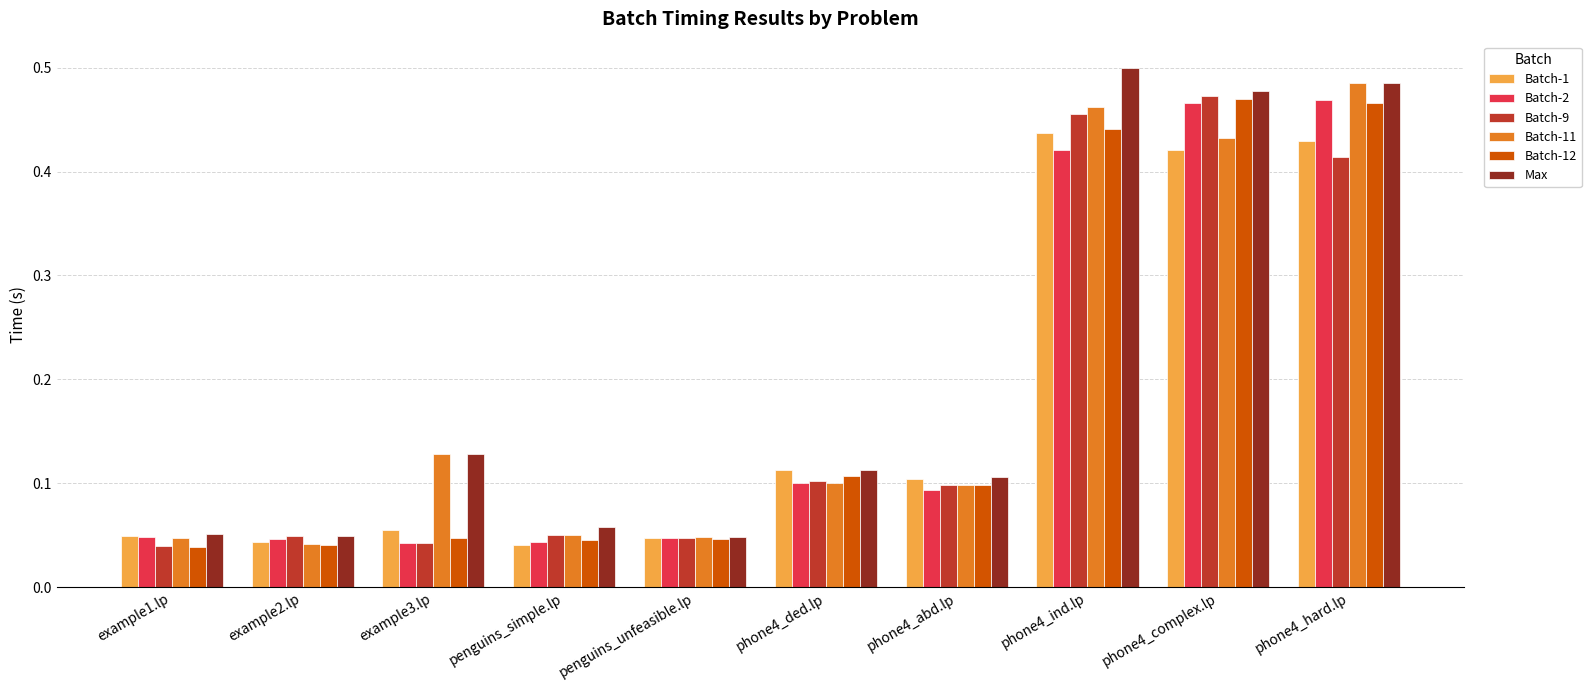

The value of Max at phone4_complex.lp is 0.6. True or false?

False